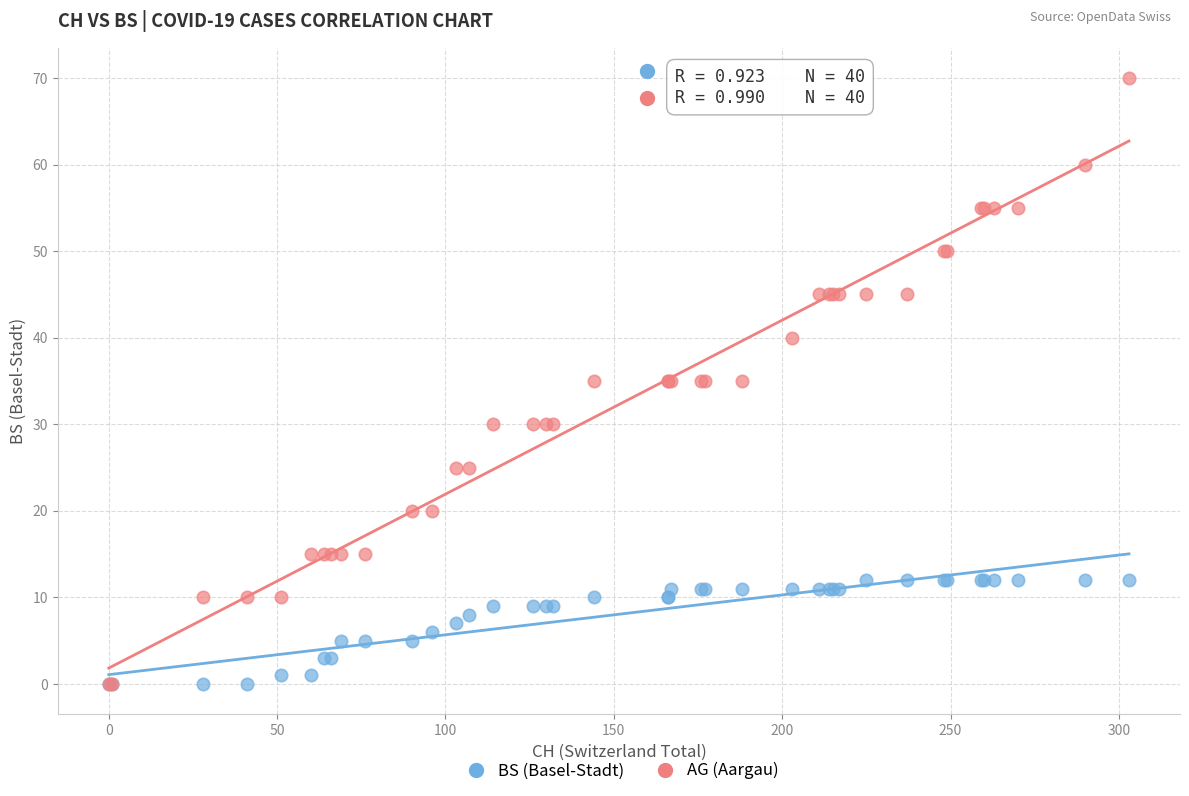

Which series contains the highest Y value?

AG (Aargau)